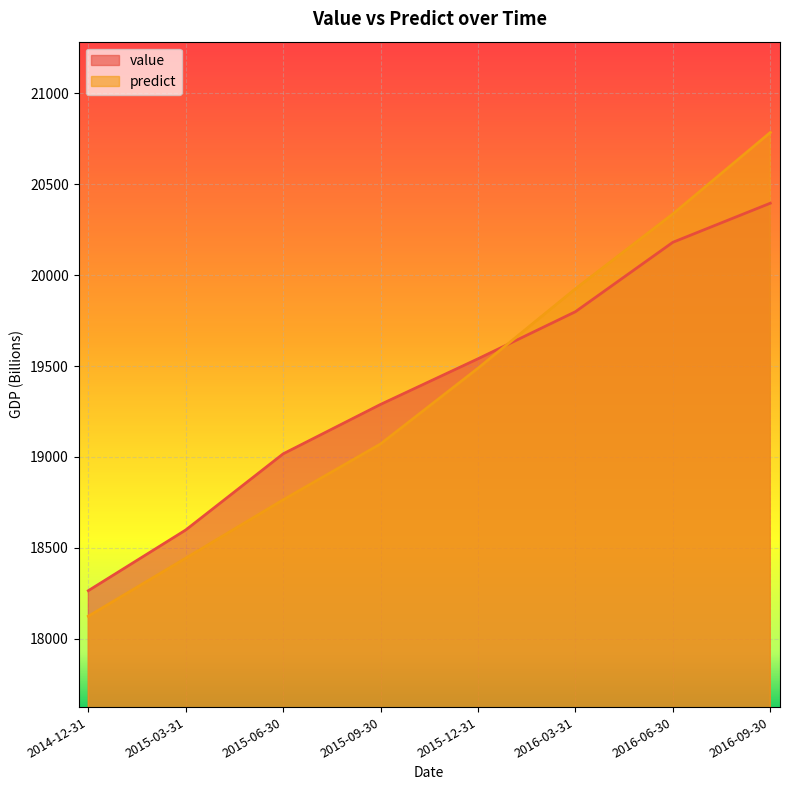

True or false: predict has more than 2 points higher than both neighbors.

False